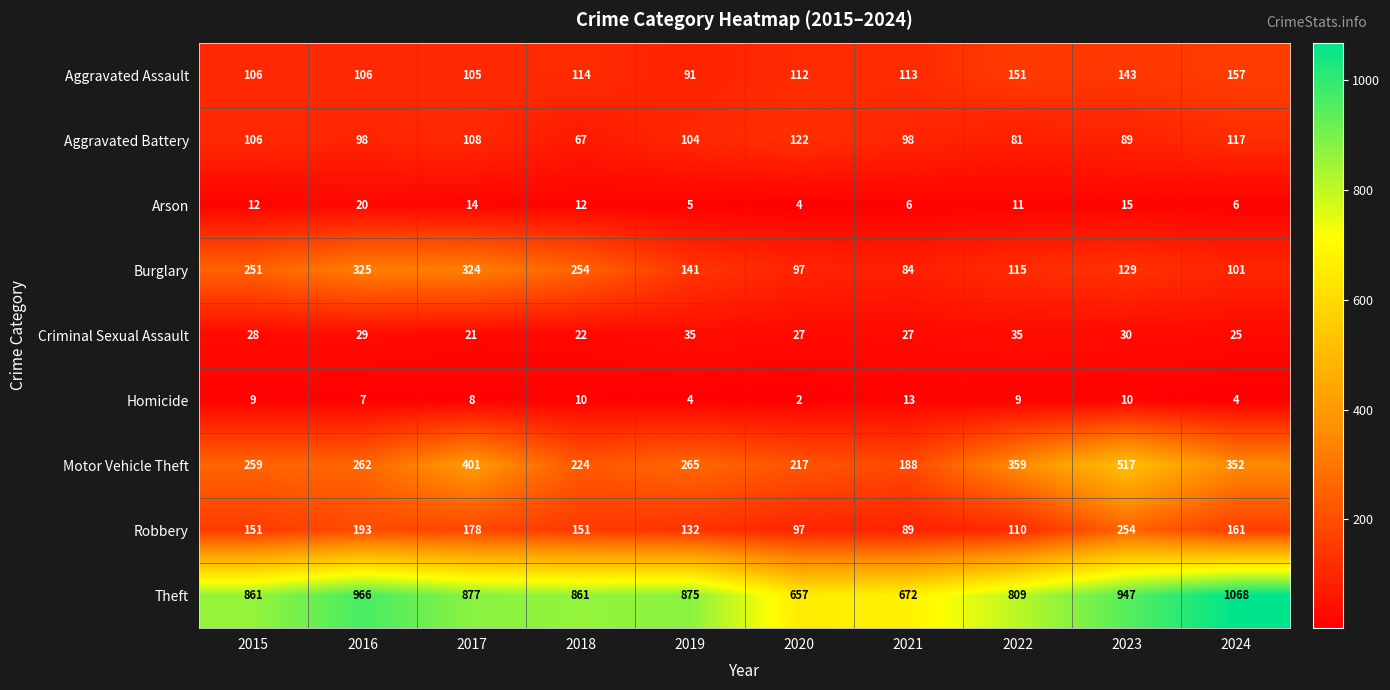

Rank the series at 2018 from highest to lowest value.

Theft, Burglary, Motor Vehicle Theft, Robbery, Aggravated Assault, Aggravated Battery, Criminal Sexual Assault, Arson, Homicide